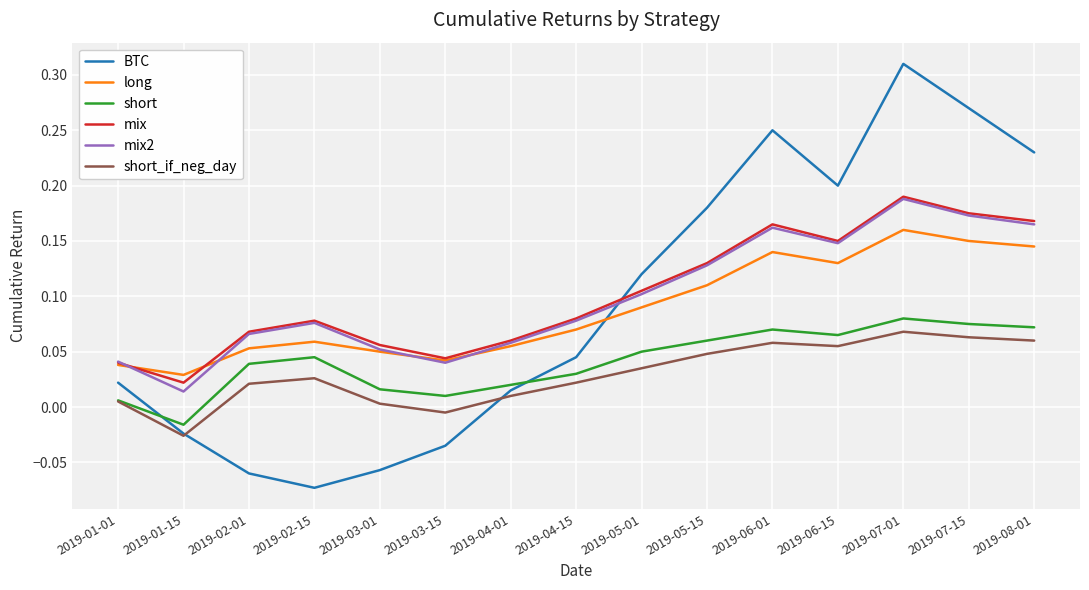

What position from the right is 2019-02-15?

12